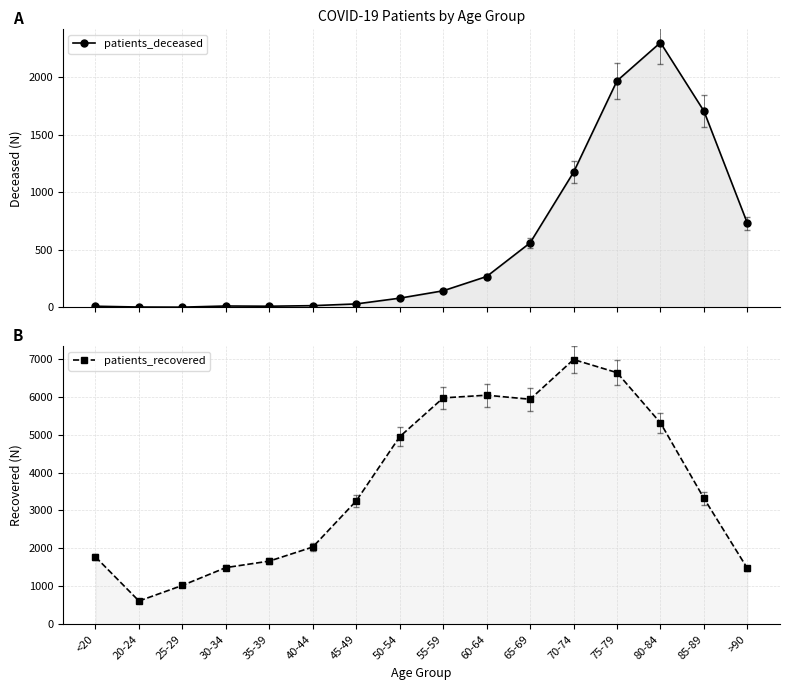

Reading right to left, what are all the values shown in this chart?

patients_deceased: 730	1704	2299	1967	1173	560	268	144	80	30	15	10	12	2	3	10
patients_recovered: 1473	3320	5307	6631	6977	5930	6037	5966	4944	3253	2037	1666	1495	1026	615	1775